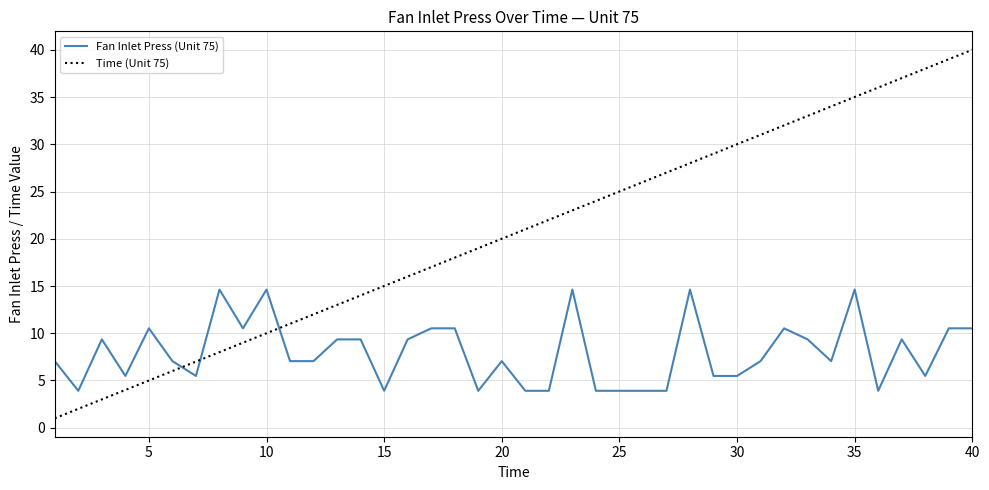

After their last crossing, which series has the higher values: Time (Unit 75) or Fan Inlet Press (Unit 75)?

Time (Unit 75)